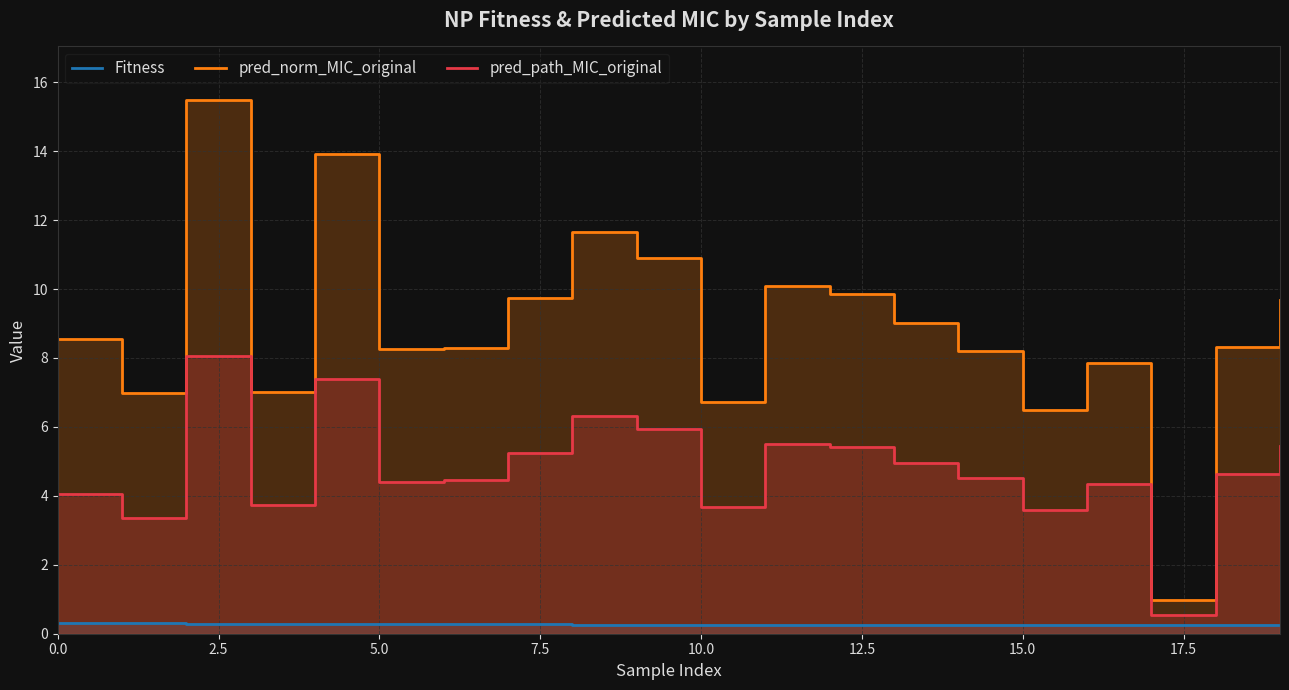

What is the difference between the maximum and minimum values in the pred_path_MIC_original series?

7.5